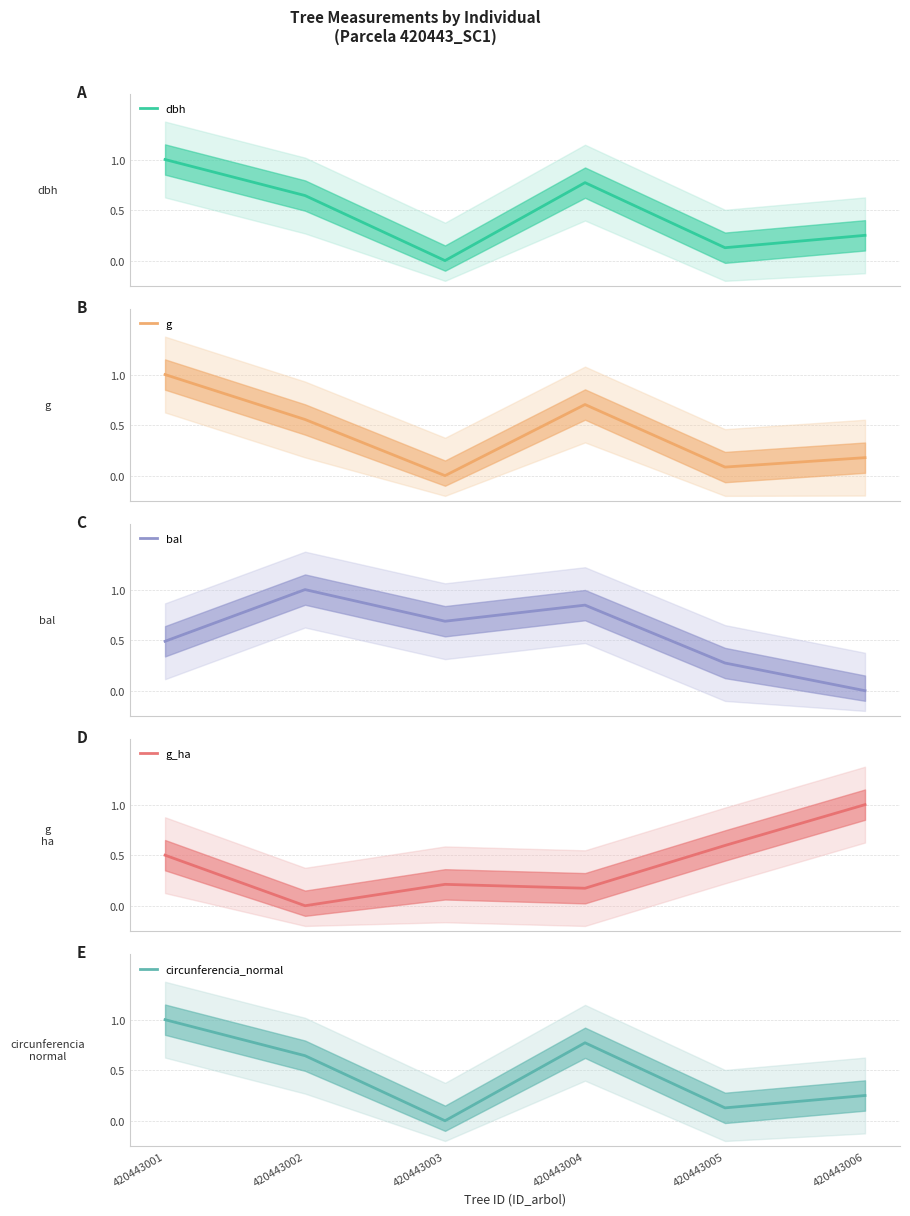

The circunferencia_normal series shows 1.1 at 420443004. True or false?

False